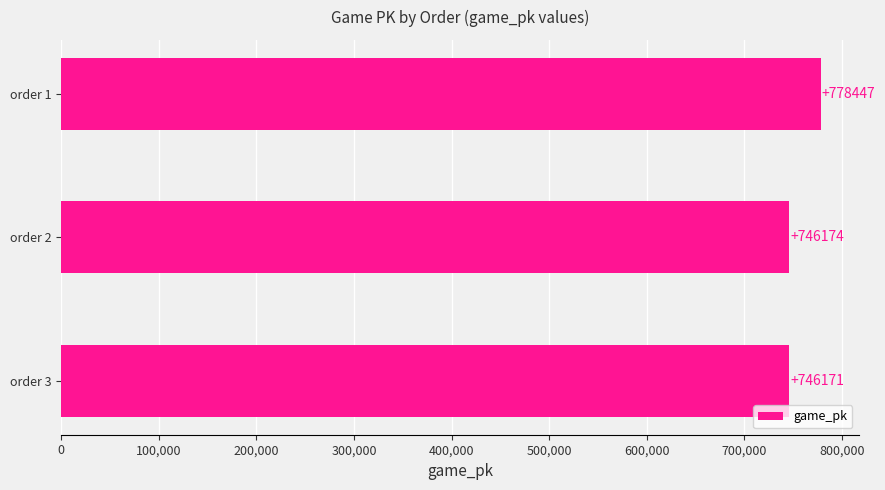

Is it true that the value at order 3 is 231941?

False